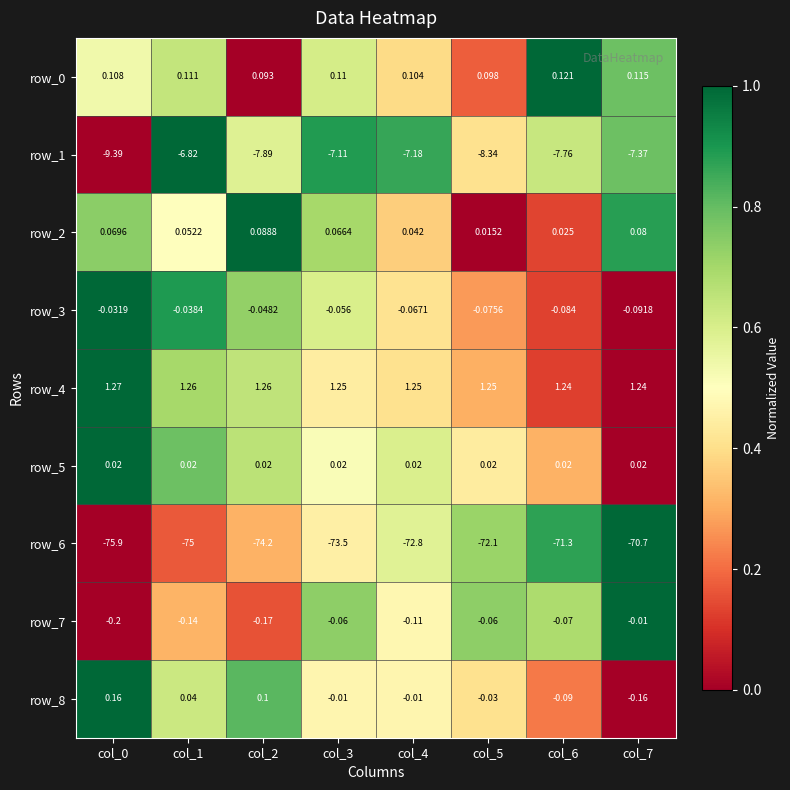

Which series has the largest total across all categories?

row_4